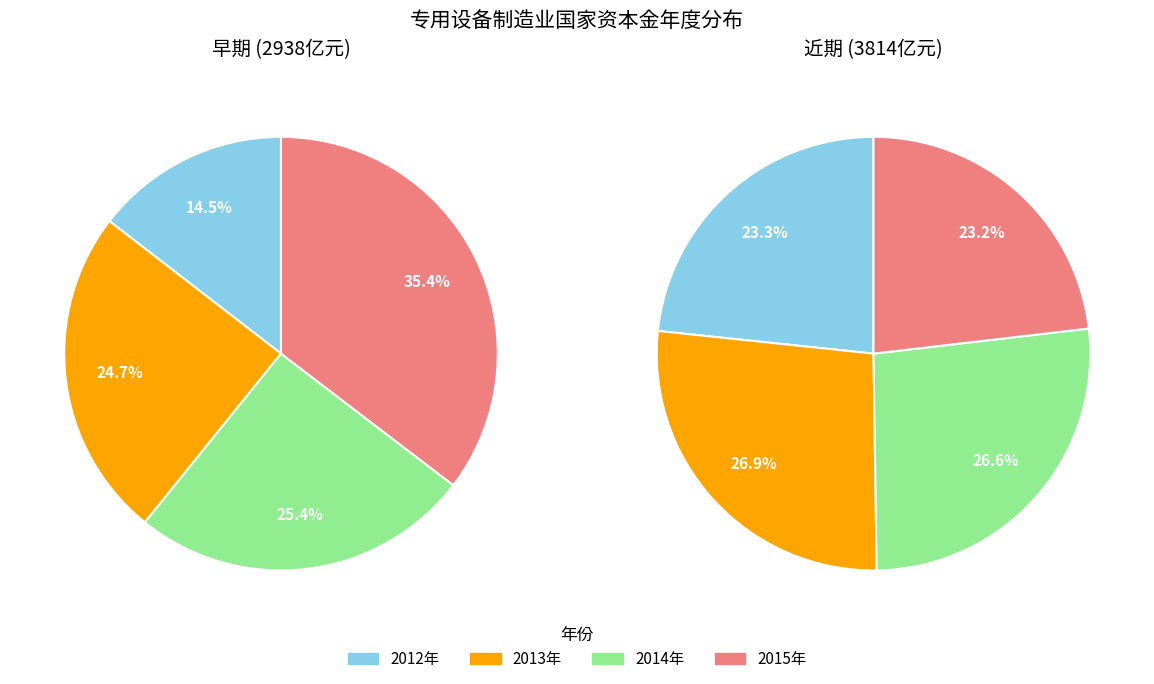

Does 2014年 account for over 50% of the chart?

No